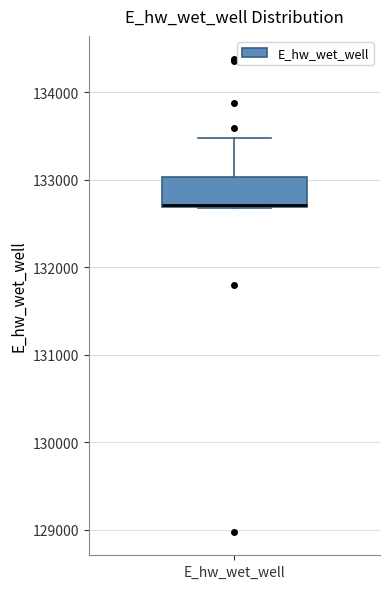

Read this box plot against the y-axis: the position of the median line, the range covered by the box, and the ends of both whiskers. The values are not printed on the chart, so give them approximately, as read against the axis.

median 132700, box 132700 to 133000, whiskers 132700 to 133500